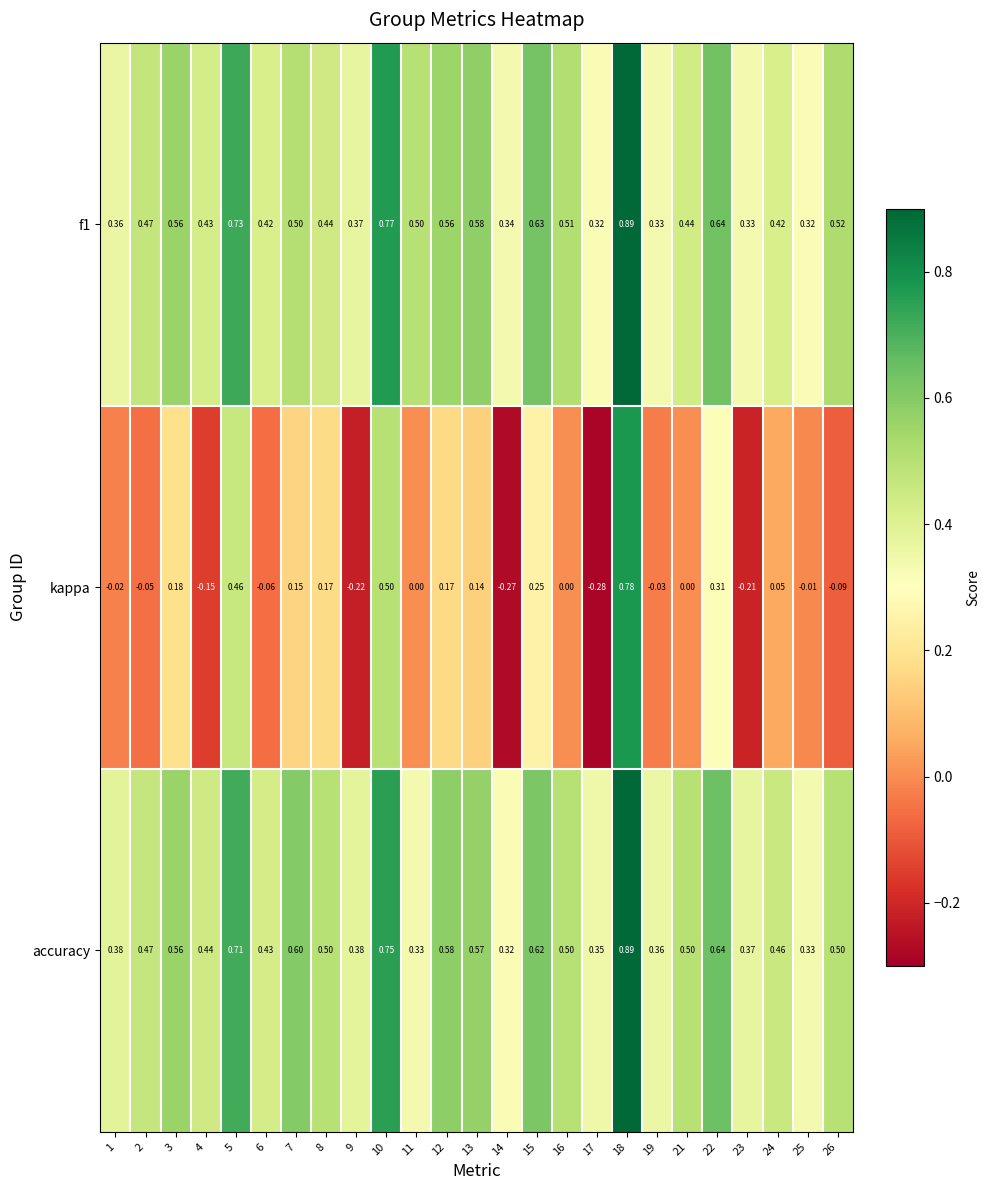

Which series has the widest spread of values?

kappa